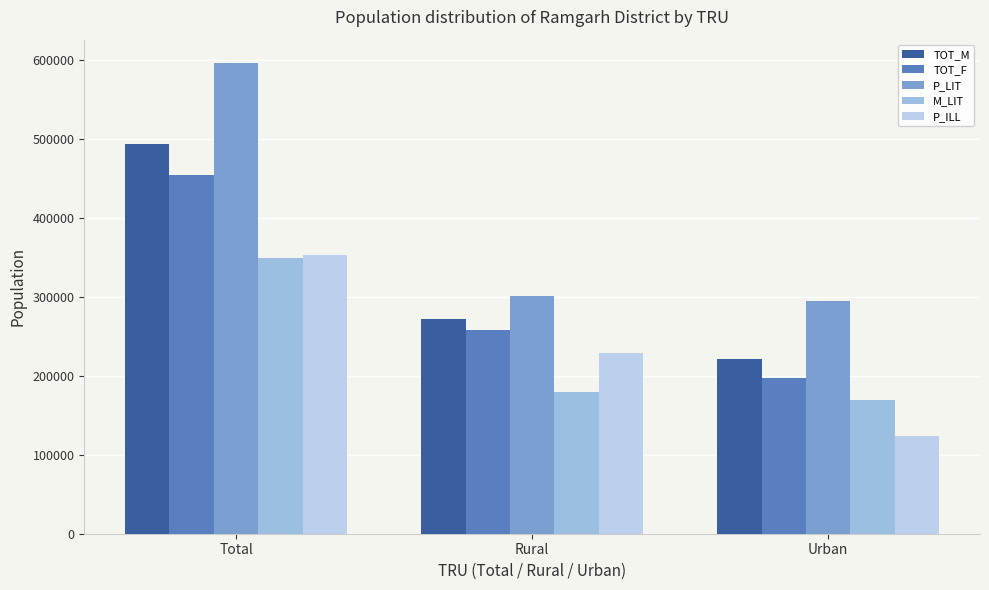

What is the value of the TOT_M bar at the 3rd from the left?

222063